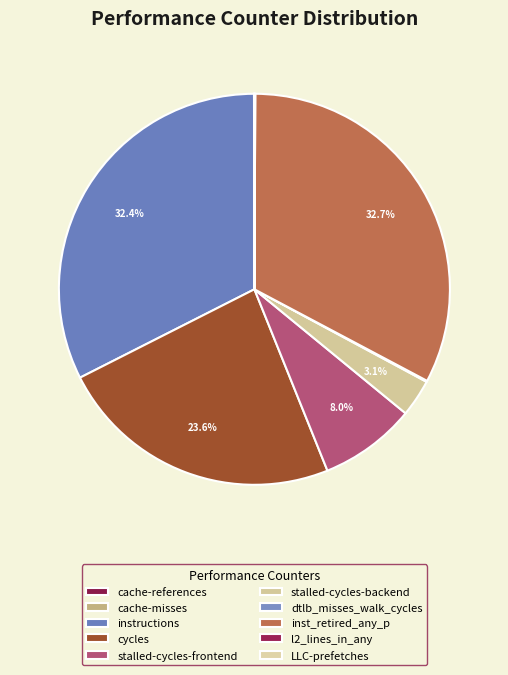

Which slice is the largest?

inst_retired_any_p